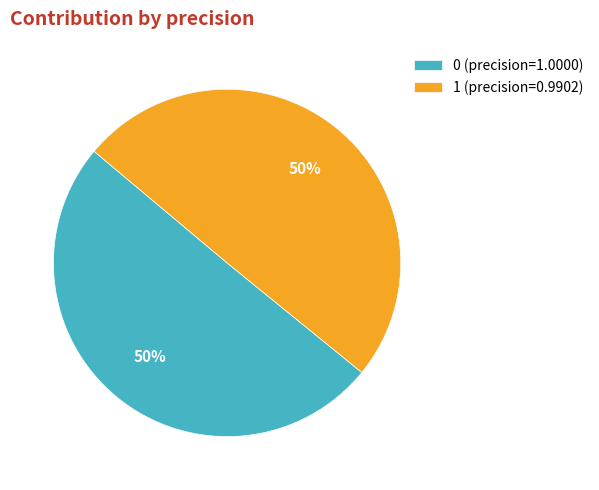

What is the ratio of the value at 1 (precision=0.9902) to the value at 0 (precision=1.0000)?

1.0